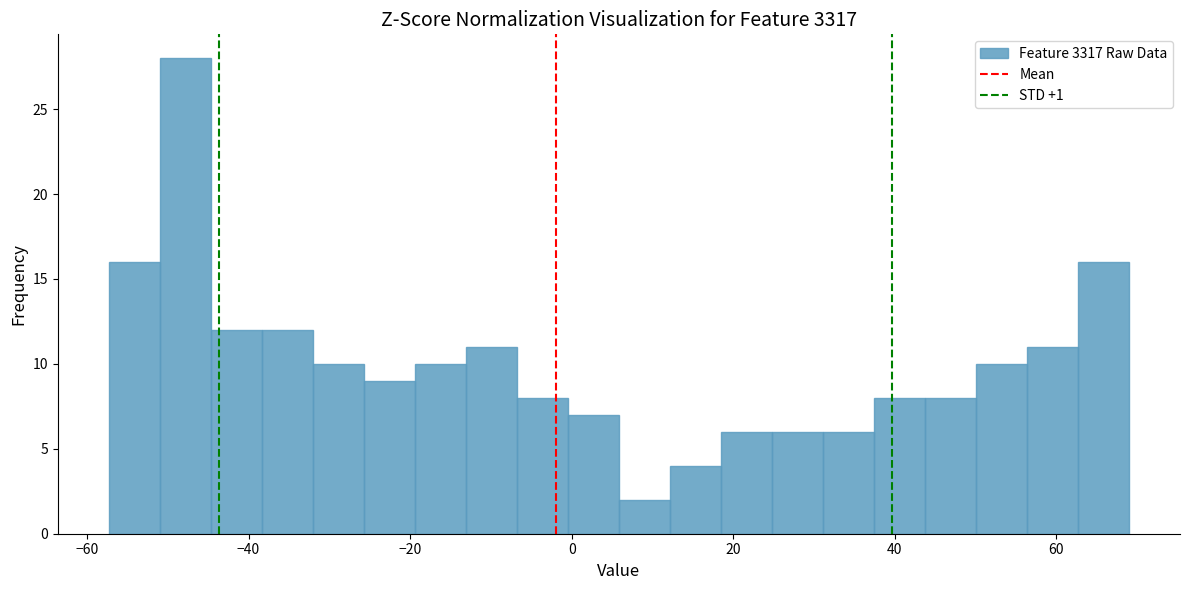

Read against the x-axis, roughly where is the centre of the tallest bar?

-48